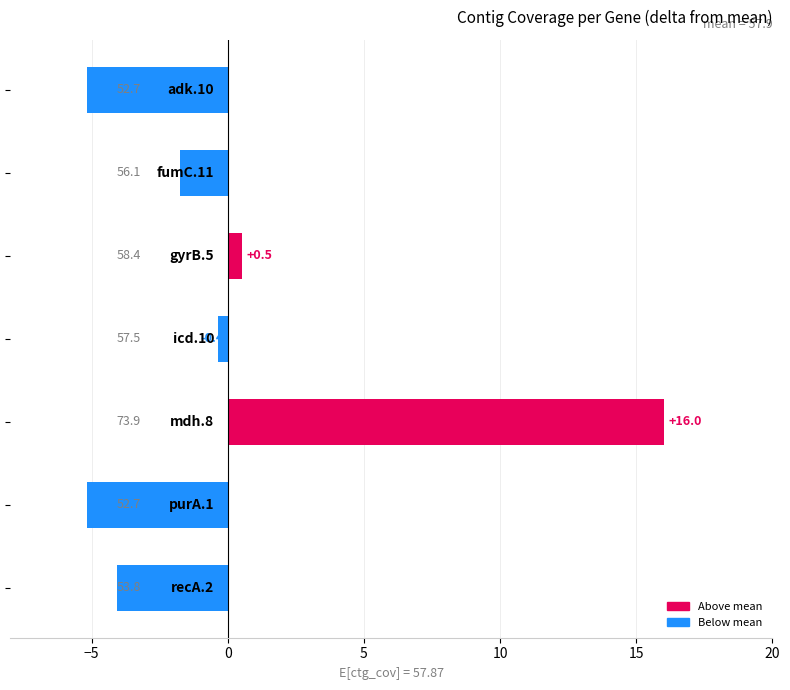

What is the value of the 3rd bar from the top?

0.5